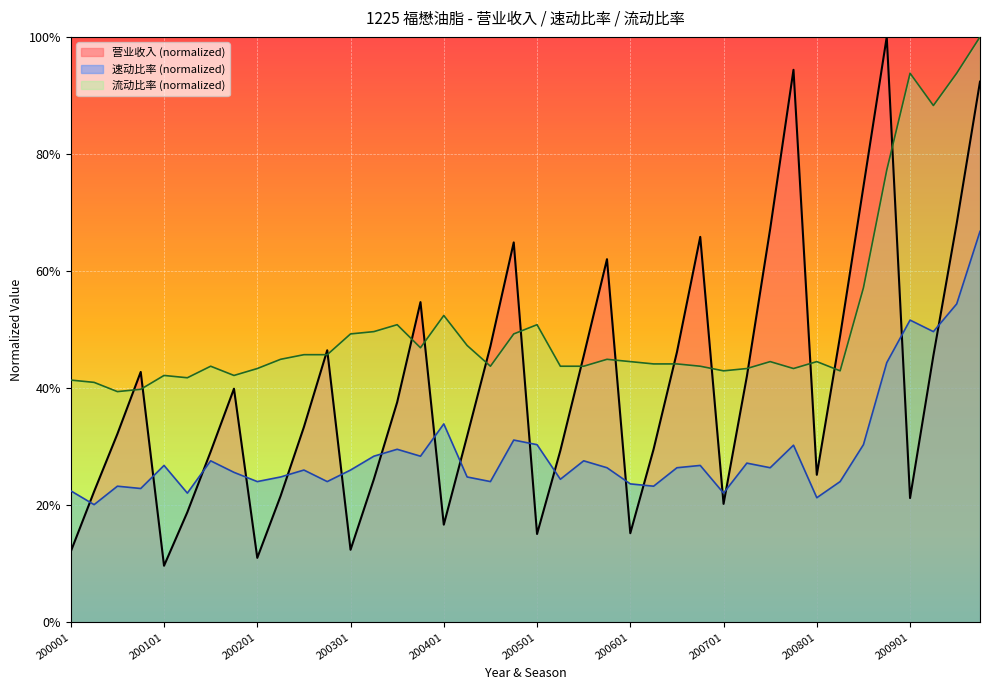

What is the difference between the maximum and minimum values in the 速动比率 series?

0.5